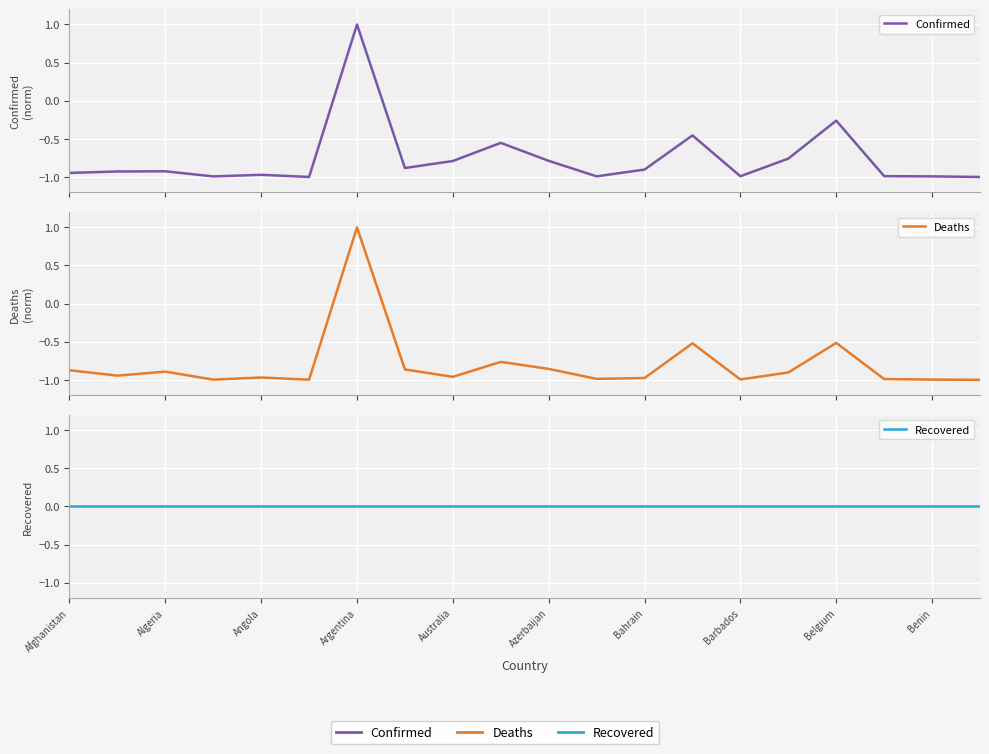

At which label is Recovered closest to 0?

Afghanistan